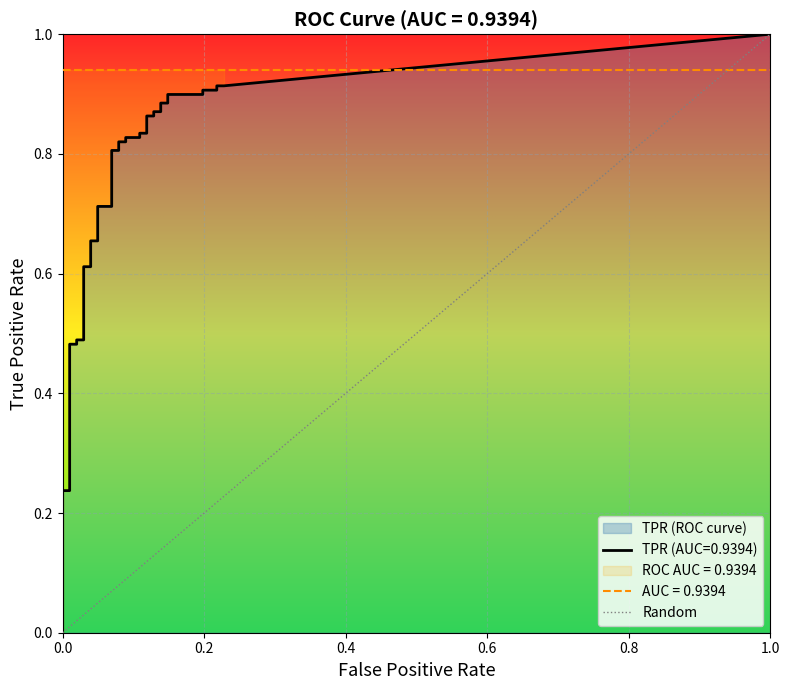

How many values are between 0 and 1?

2